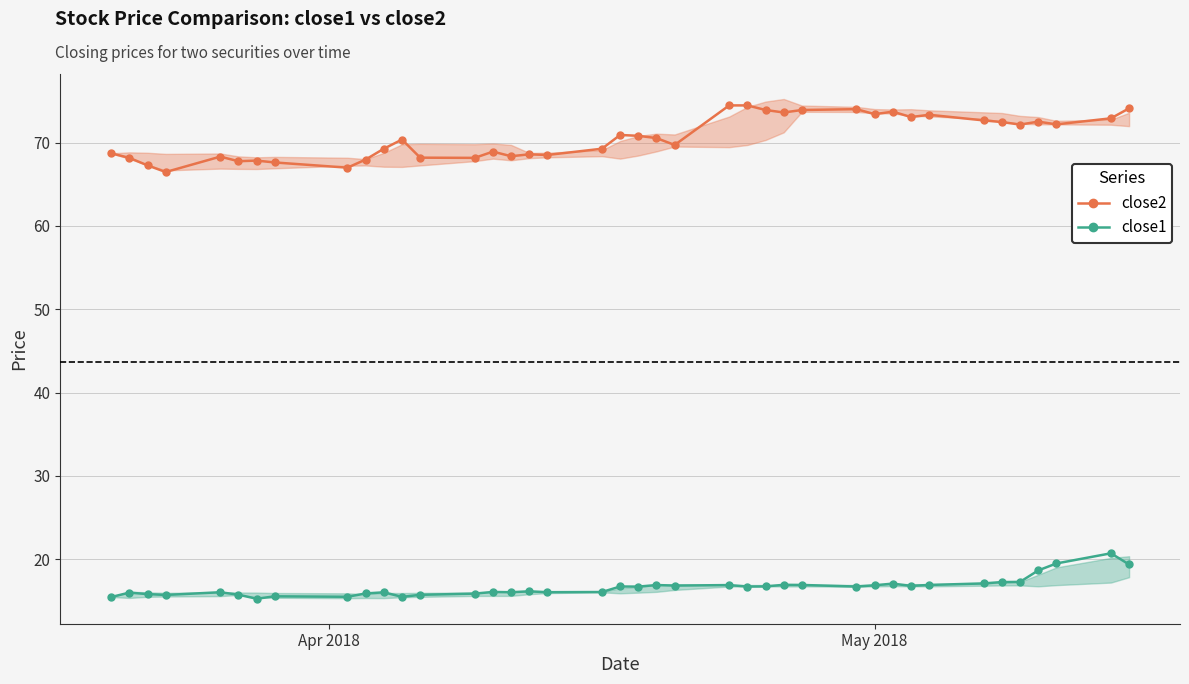

What is the value of the close1 point at the 29th from the left?

16.7